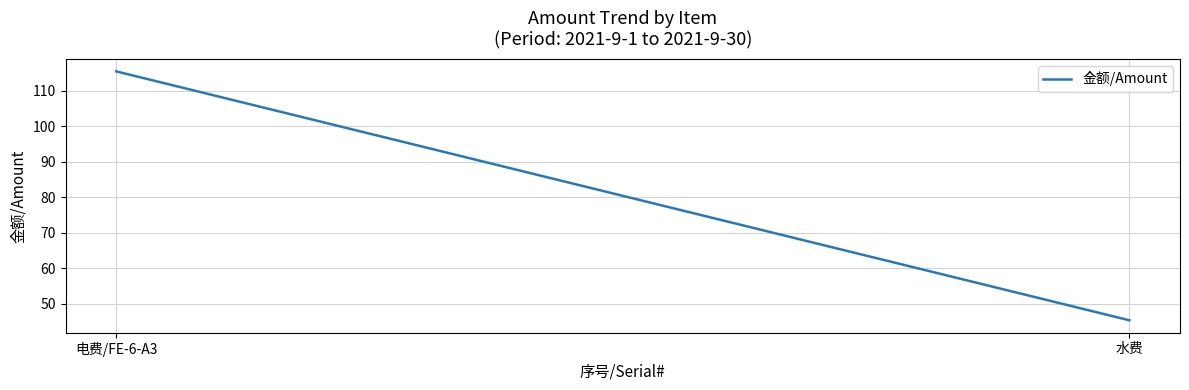

What is the value of the 1st point from the left?

115.5